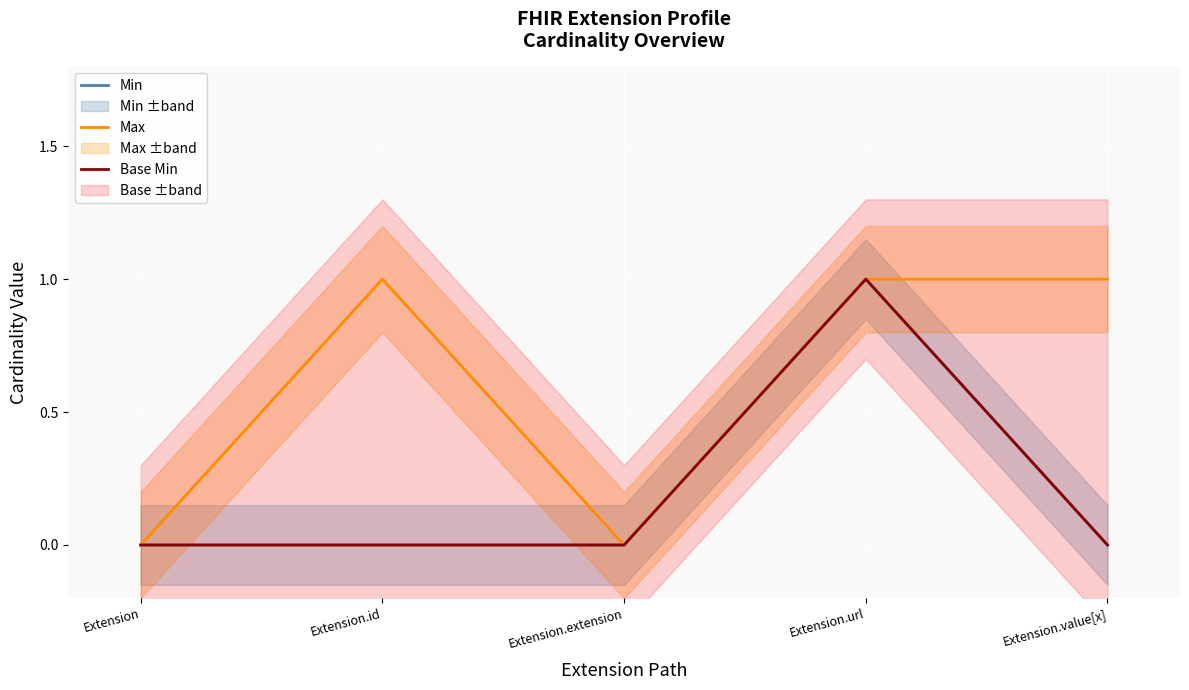

Is the value of Max at Extension.extension greater than the value of Min at Extension.id?

No